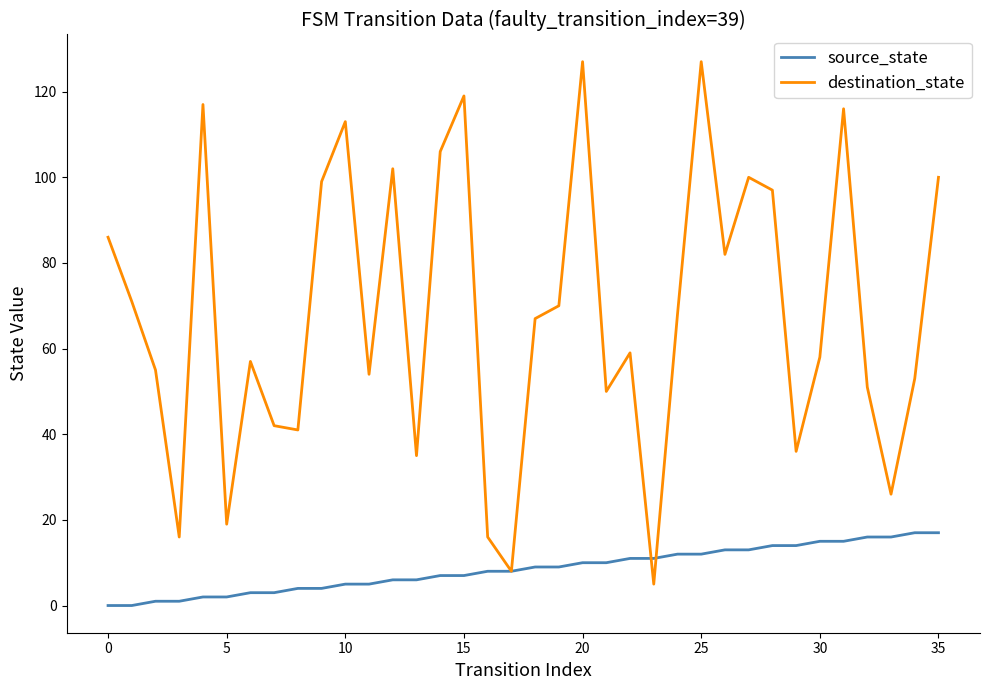

Is this an area chart (filled region under the line)?

No